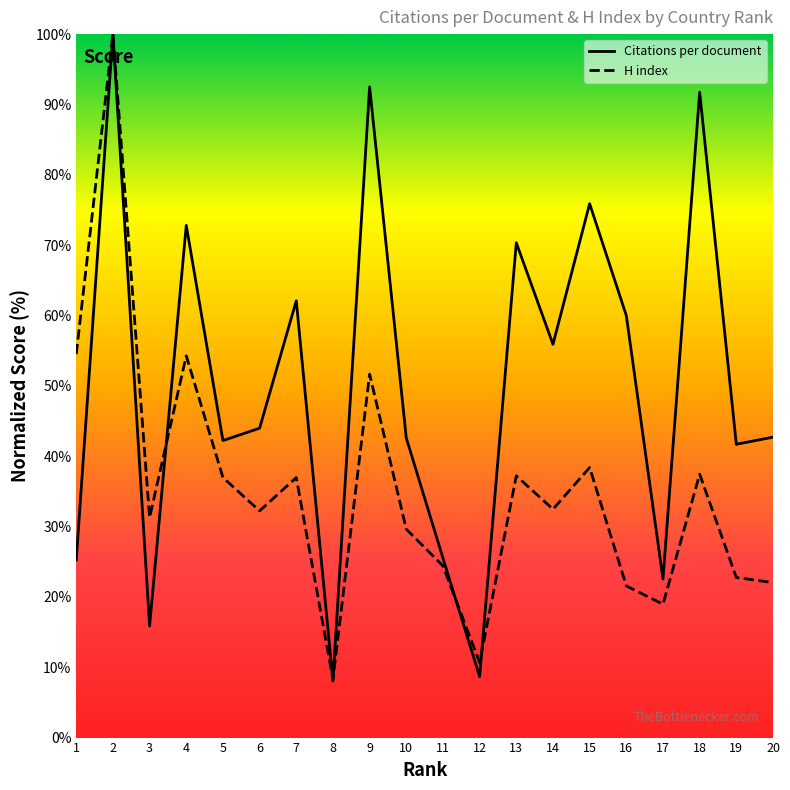

Reading right to left, transcribe all the data shown in this chart.

Citations per document: 20=42.7	19=41.7	18=91.8	17=22.5	16=60.0	15=75.9	14=55.9	13=70.3	12=8.7	11=25.5	10=42.6	9=92.5	8=8.0	7=62.1	6=44.0	5=42.2	4=72.8	3=15.9	2=100.0	1=25.2
H index: 20=22.0	19=22.7	18=37.4	17=19.0	16=21.6	15=38.4	14=32.5	13=37.2	12=10.7	11=24.4	10=29.6	9=51.7	8=8.3	7=37.0	6=32.2	5=37.0	4=54.3	3=31.3	2=100.0	1=54.5